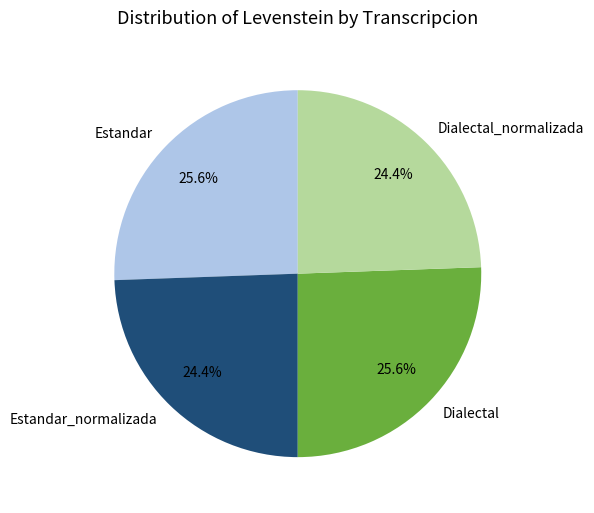

What is the ratio of the value at Dialectal_normalizada to the value at Dialectal?

1.0